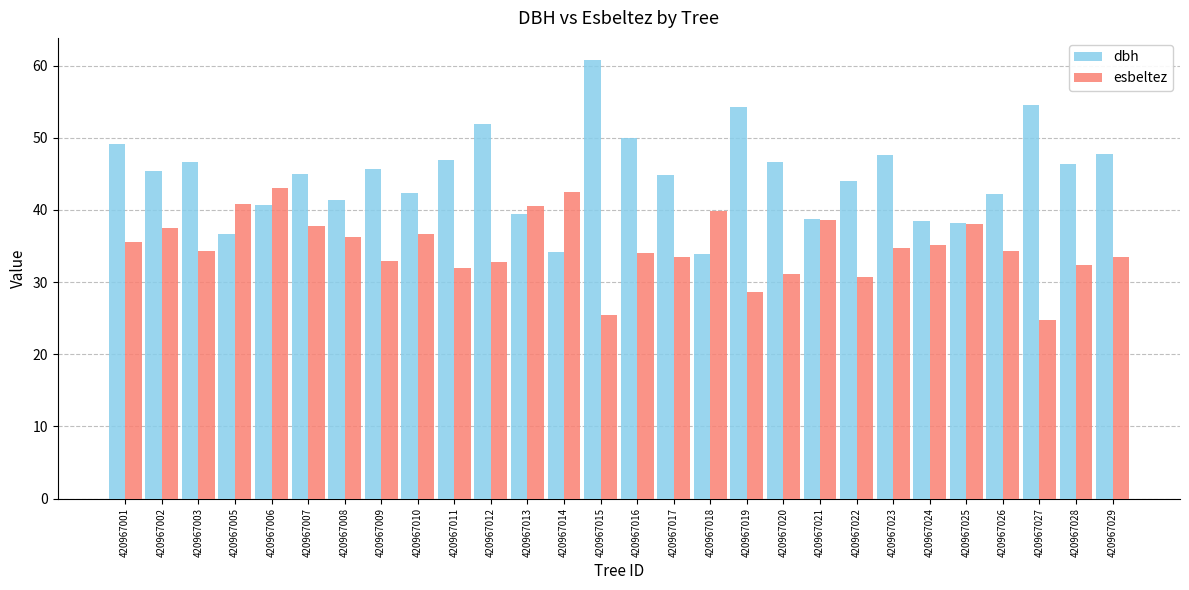

Does the chart contain any negative values?

No